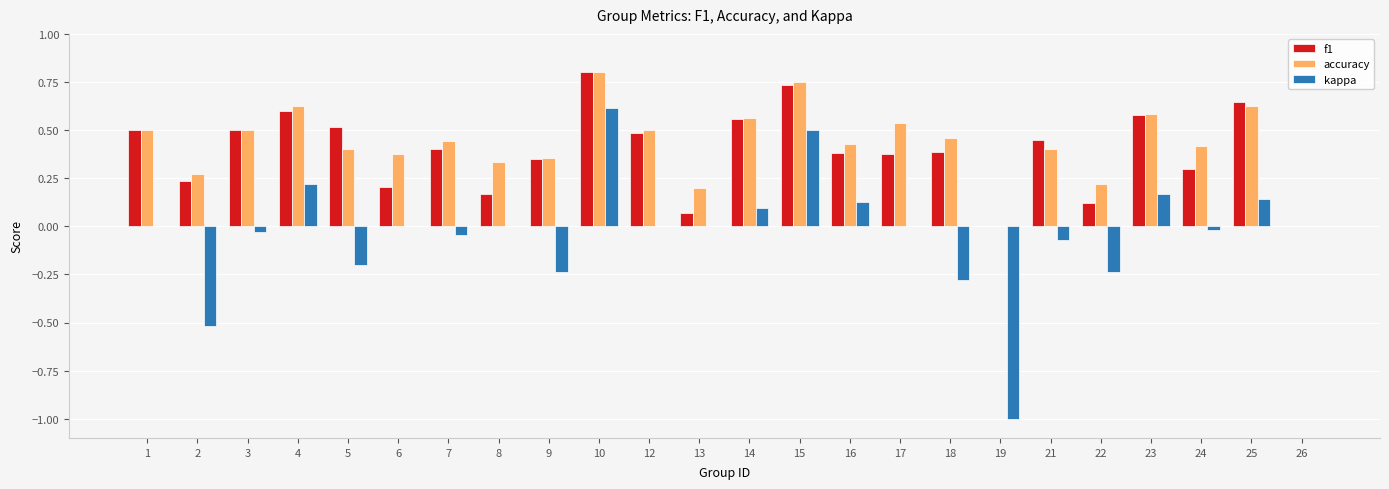

The value of accuracy at 23 is 0.6. True or false?

True